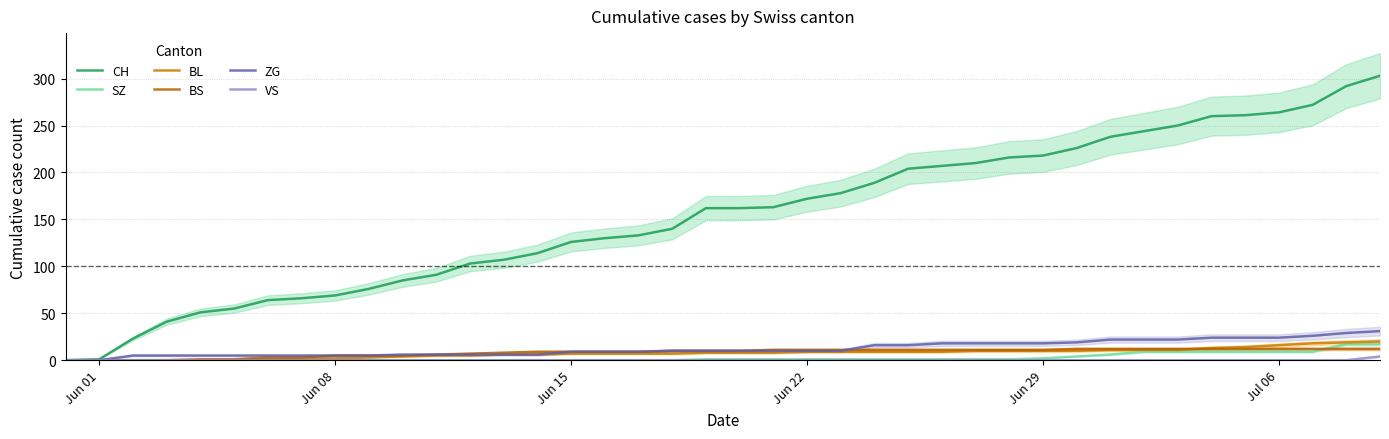

Which series has the largest total across all categories?

CH